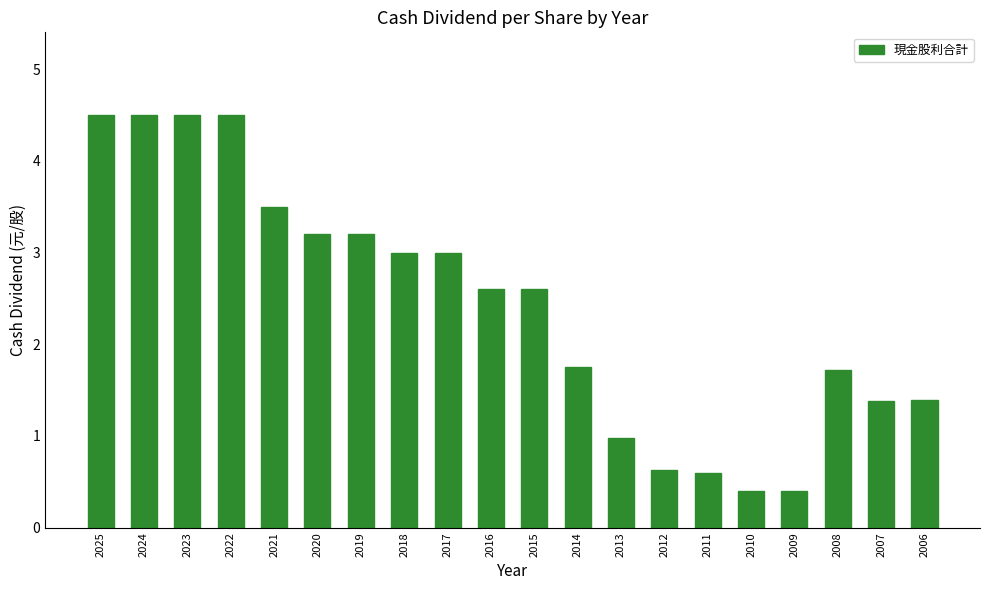

True or false: the data shows 0.6 at 2011.

True